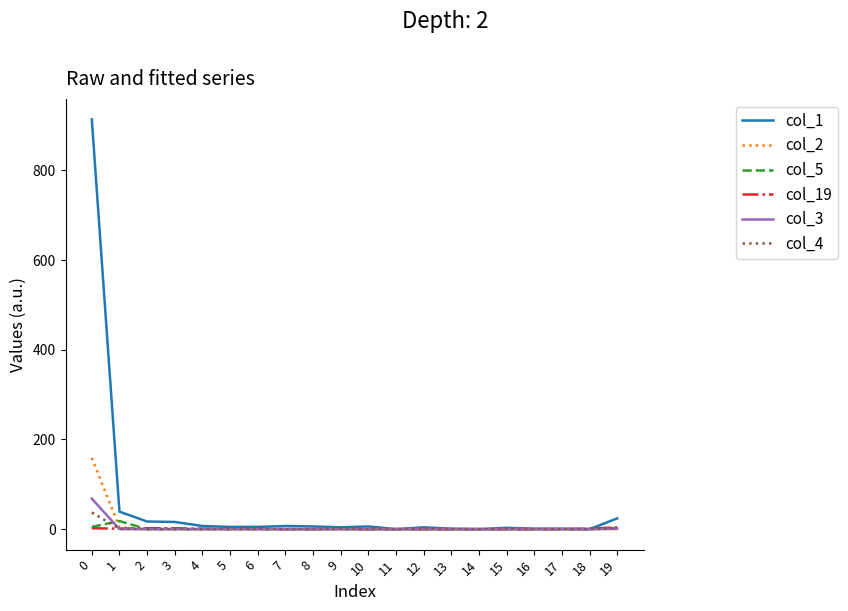

How many lines are shown in the chart?

6